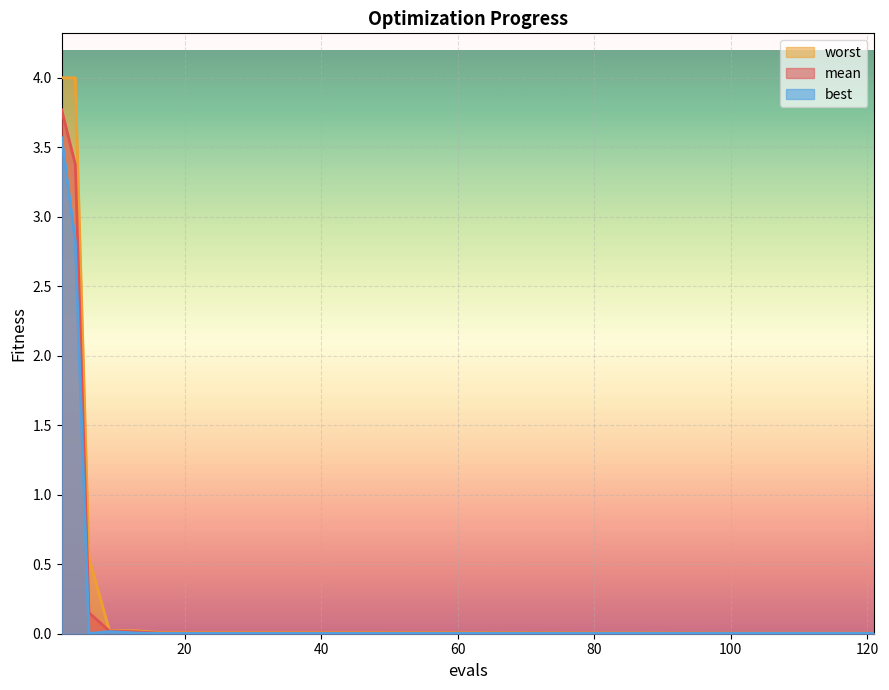

Is the value of mean at 105 greater than the value of best at 121?

Yes